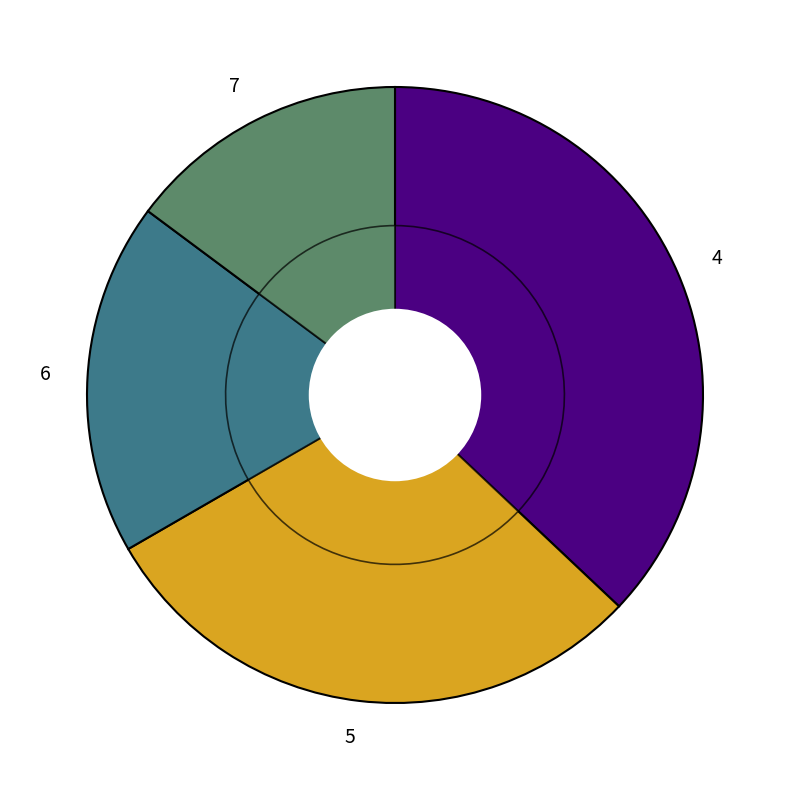

Which category has the biggest portion of the pie?

4